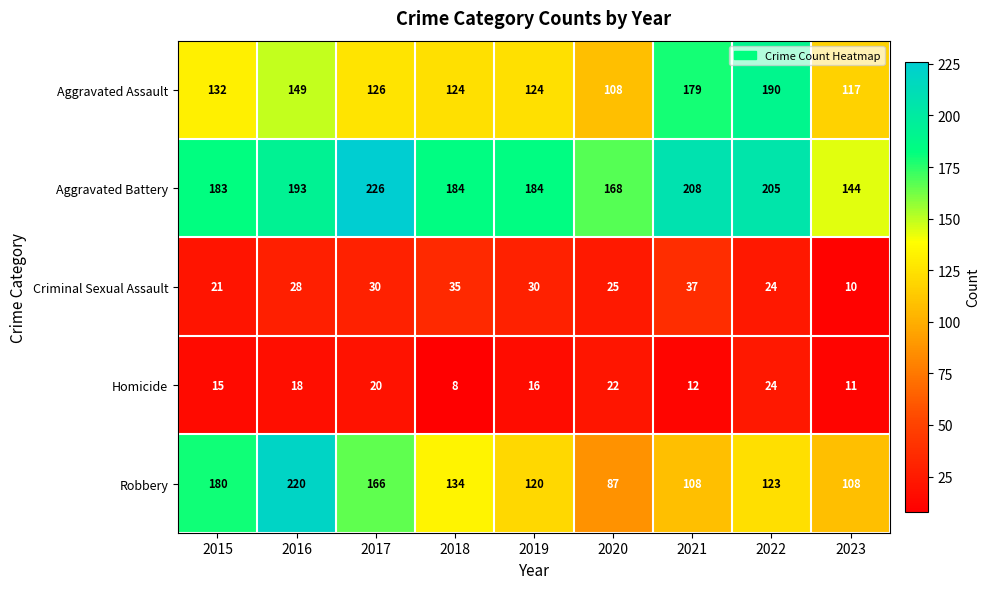

Between 2020 and 2023, which series saw the biggest shift?

Aggravated Battery